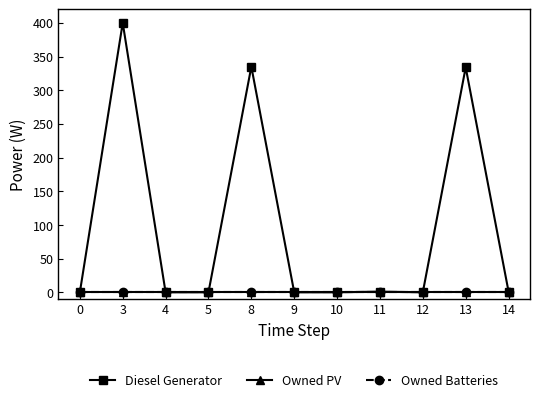

Is this an area chart (filled region under the line)?

No